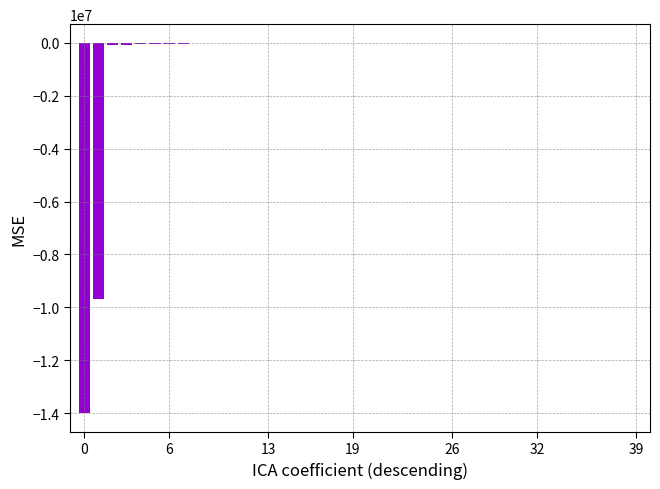

What is the sum of all values?

-24082543.7